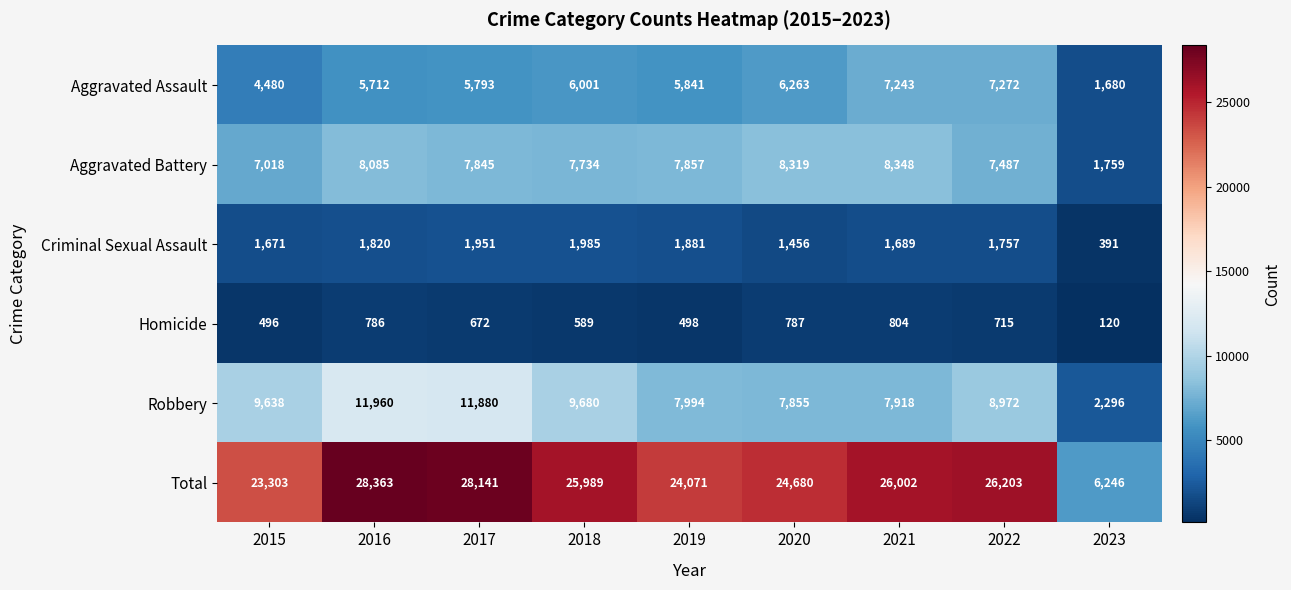

Which series changed the most between 2019 and 2021?

Total